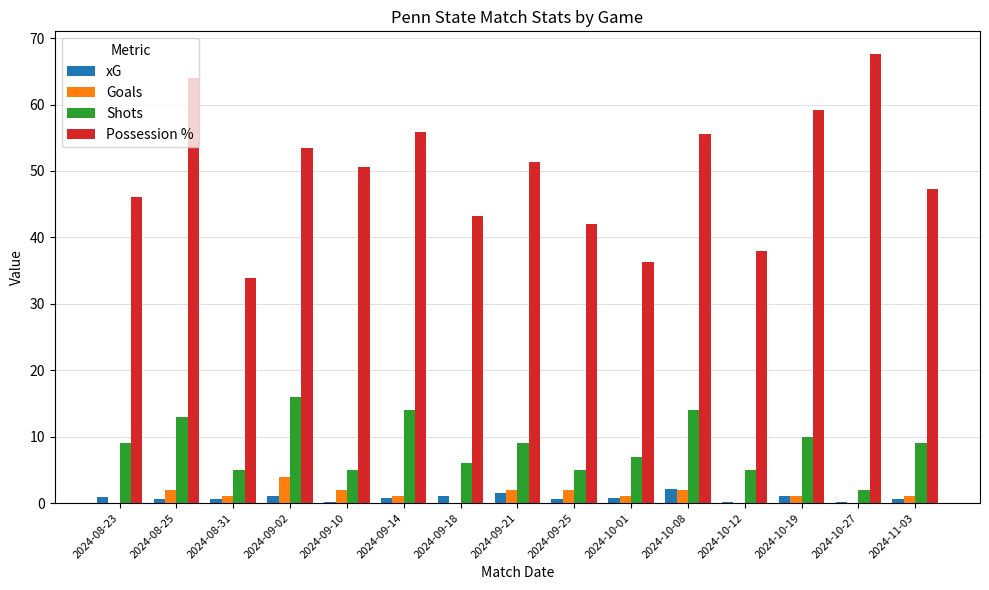

The Shots series shows 7.2 at 2024-09-25. True or false?

False